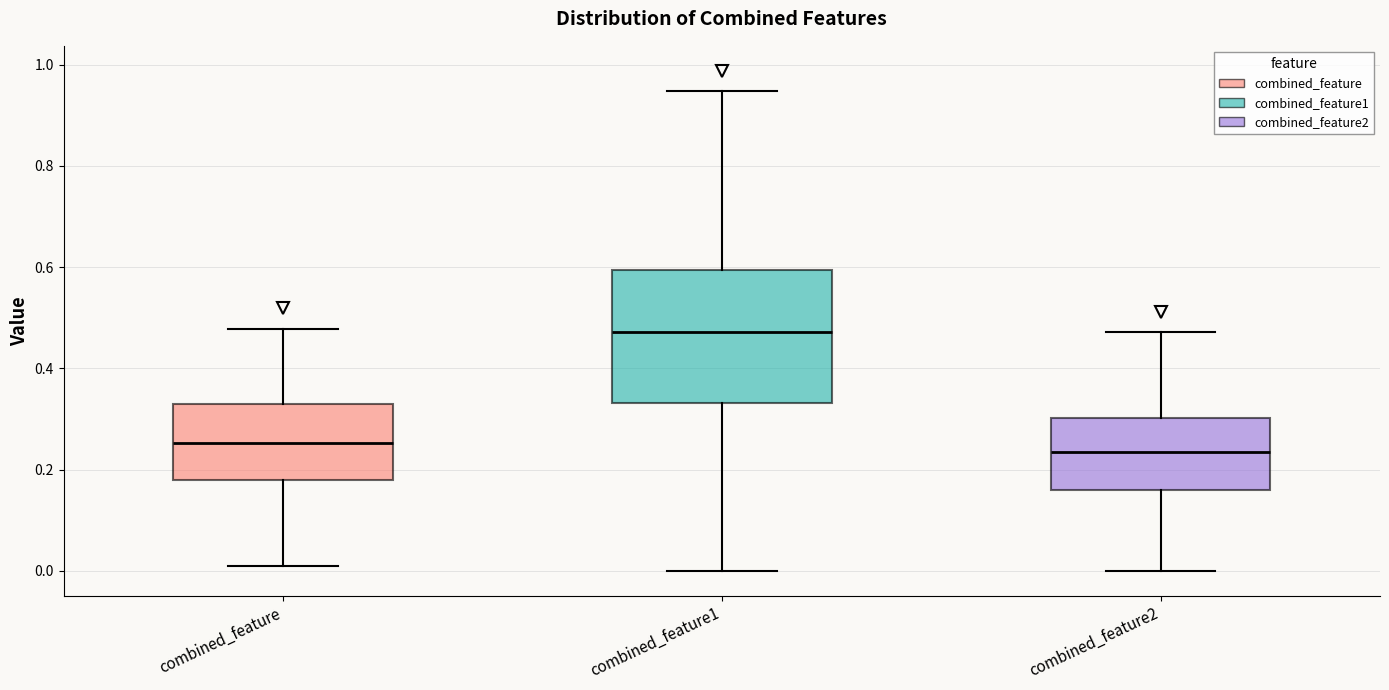

Reading left to right, transcribe this box plot: for each box, give where its median line is, the range the box spans, and where its two whiskers end, as read against the y-axis. The values are not printed on the chart, so give them approximately, as read against the axis.

combined_feature: median 0.26, box 0.18 to 0.32, whiskers 0.02 to 0.48
combined_feature1: median 0.48, box 0.34 to 0.60, whiskers 0.00 to 0.94
combined_feature2: median 0.24, box 0.16 to 0.30, whiskers 0.00 to 0.48